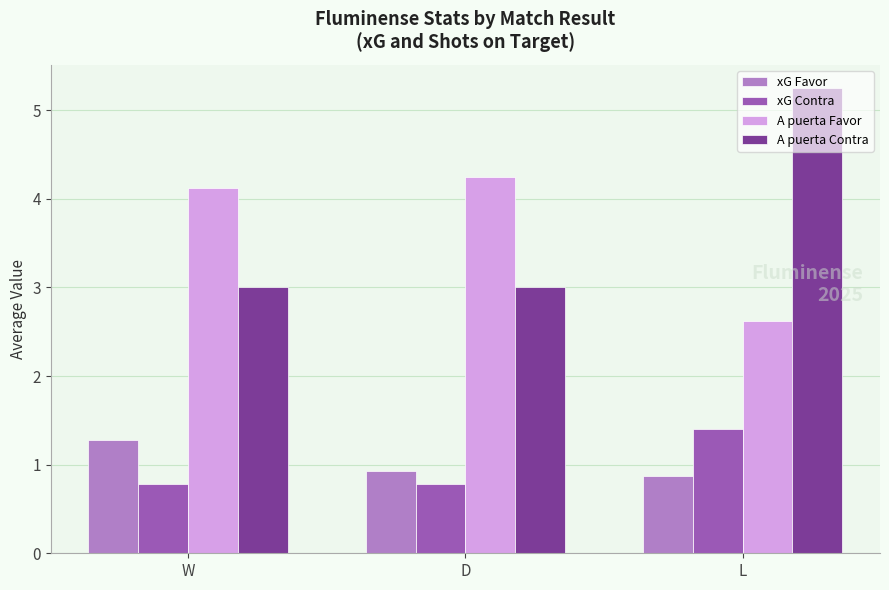

The xG Contra series shows 1.1 at D. True or false?

False